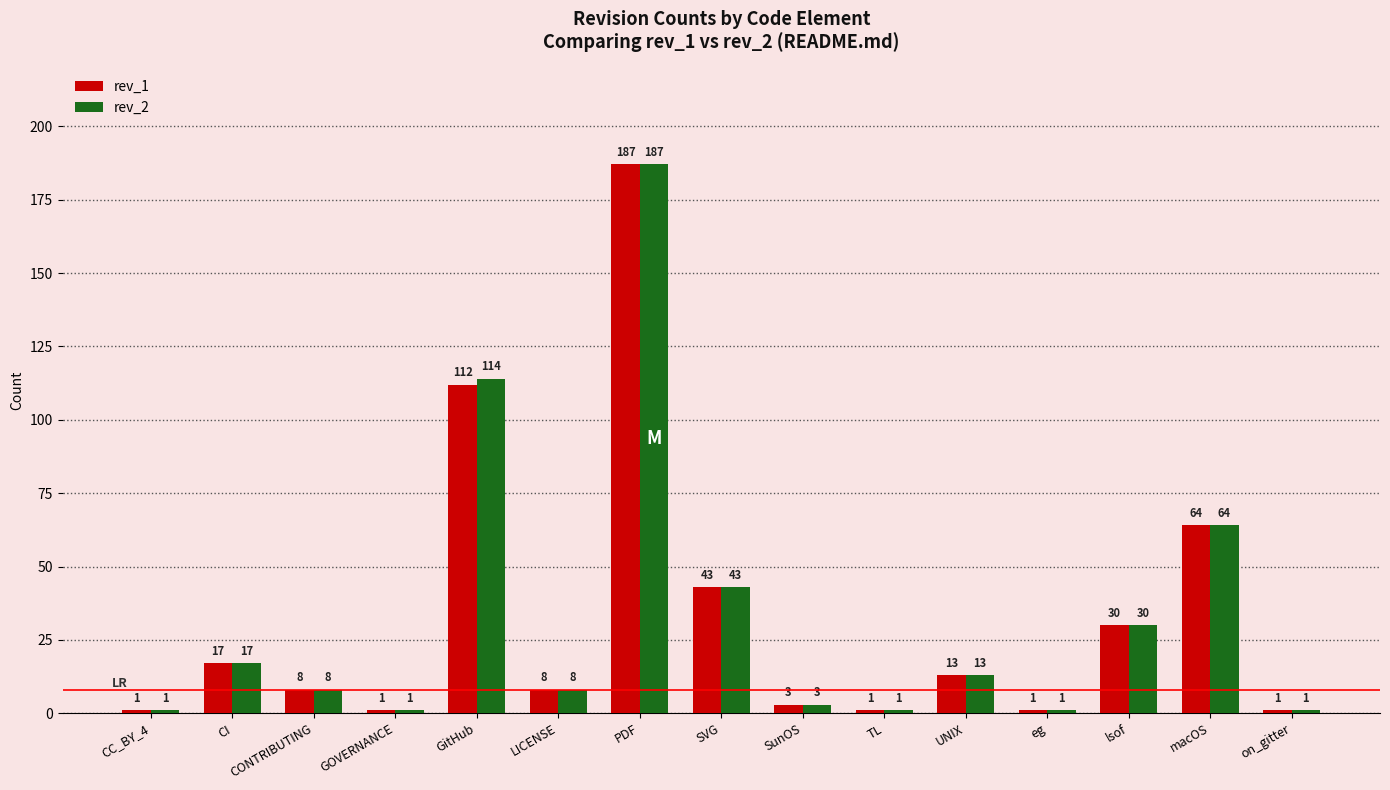

True or false: rev_2 has a value of 66 at GitHub.

False